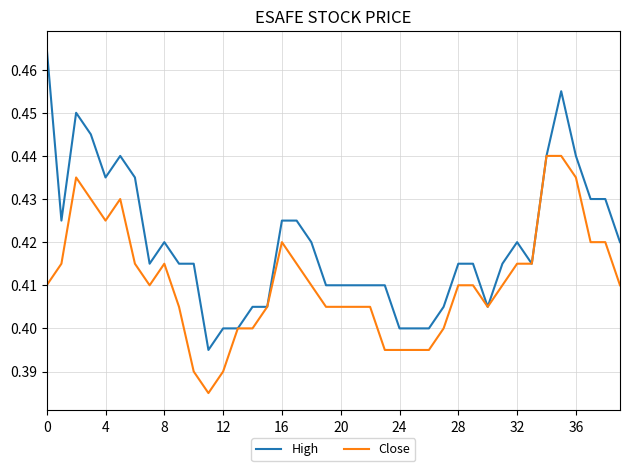

List the series in order of their overall mean, lowest first.

Close, High